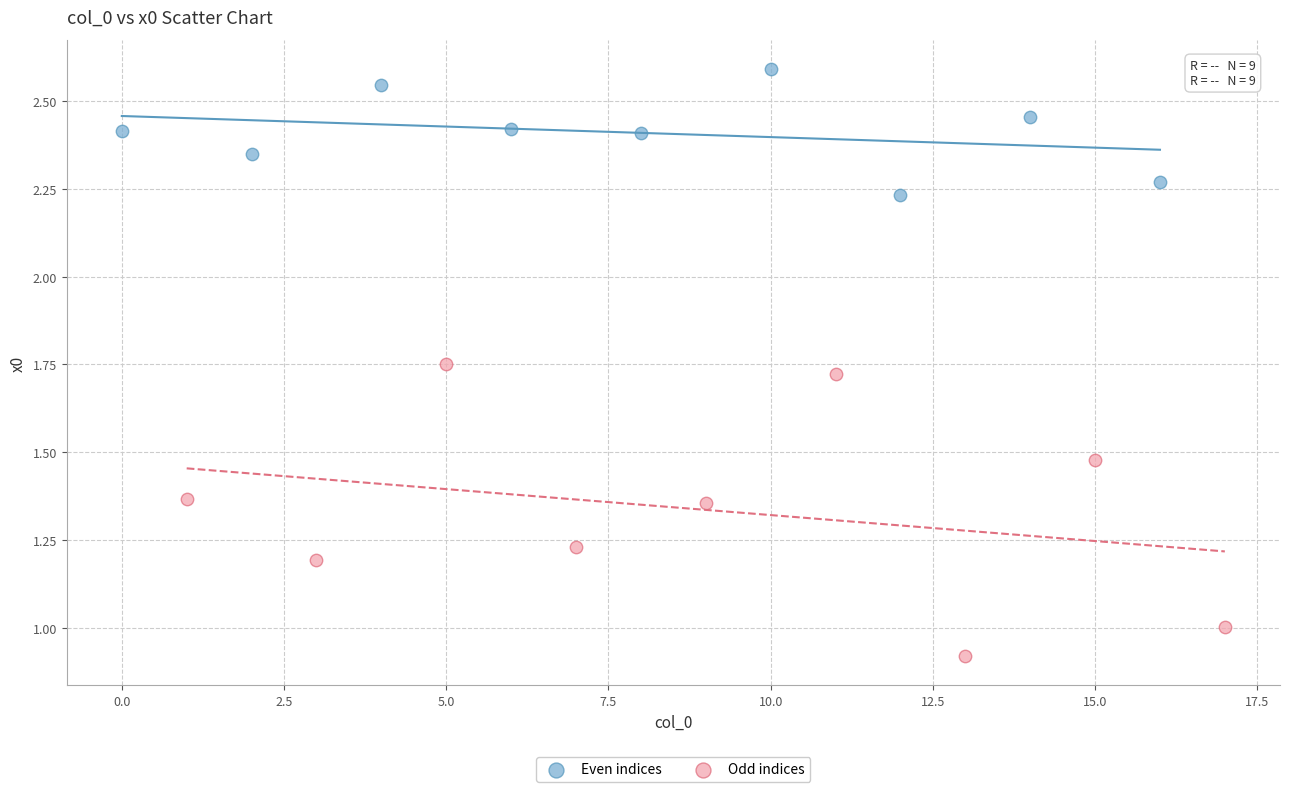

Which series contains the highest Y value?

Even indices